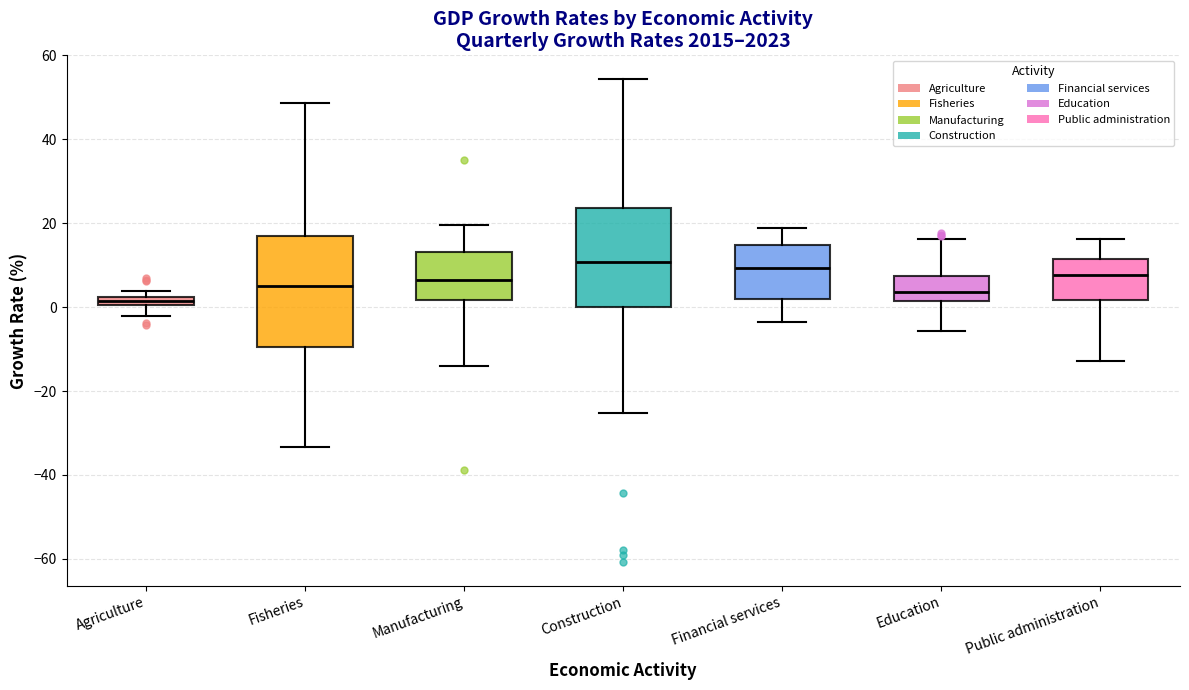

Which box is the tallest, from its lower edge to its upper edge?

Fisheries